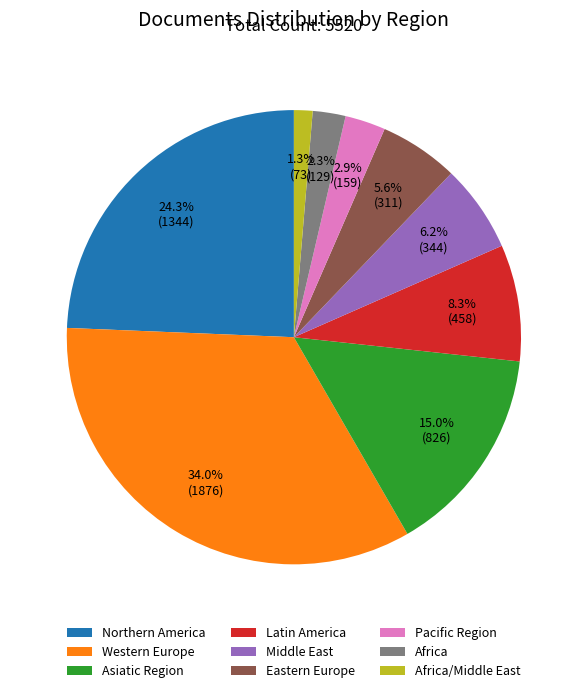

Which has a higher value, Africa or Western Europe?

Western Europe